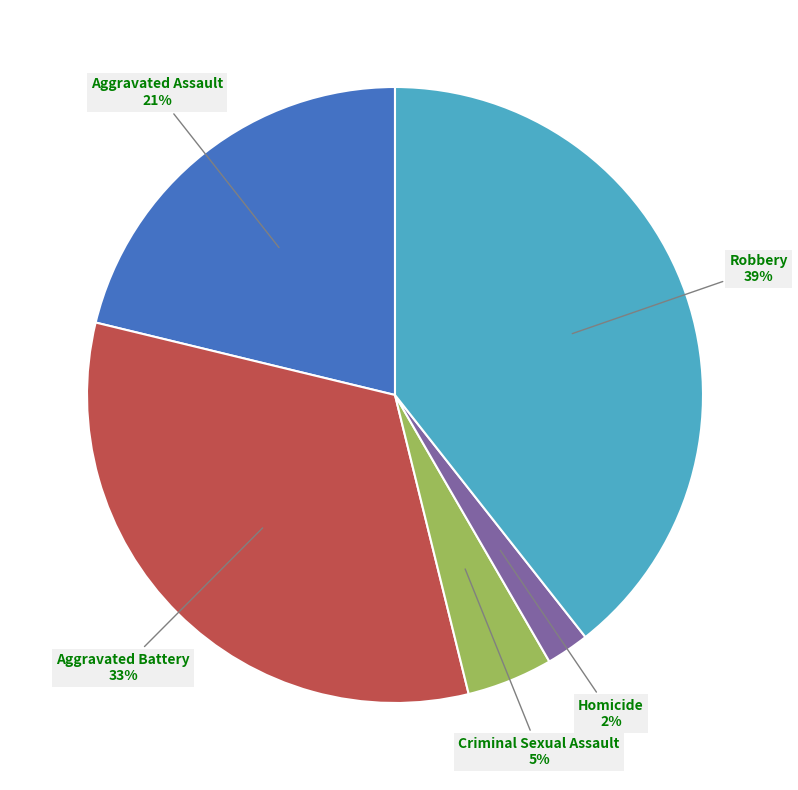

Which category has the smallest portion of the pie?

Homicide